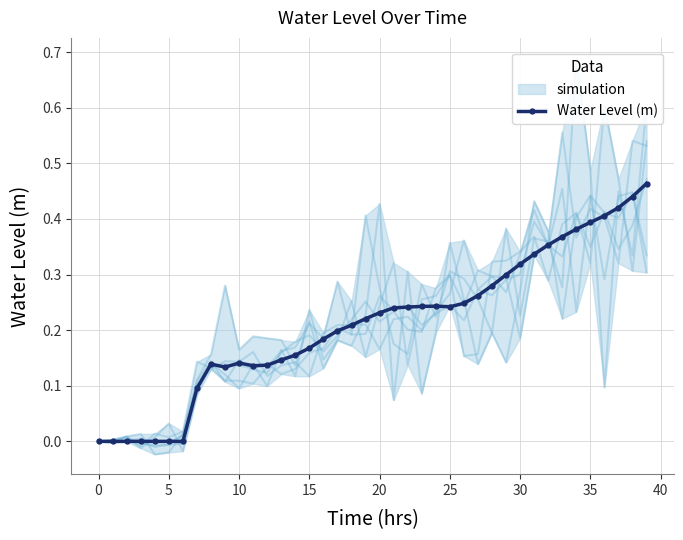

Is it true that Water Level (m) equals 0.4 at 25?

False